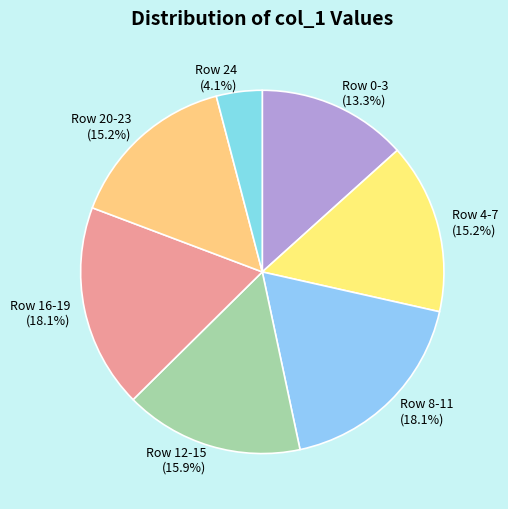

To the nearest percent, what is the average slice percentage?

14%